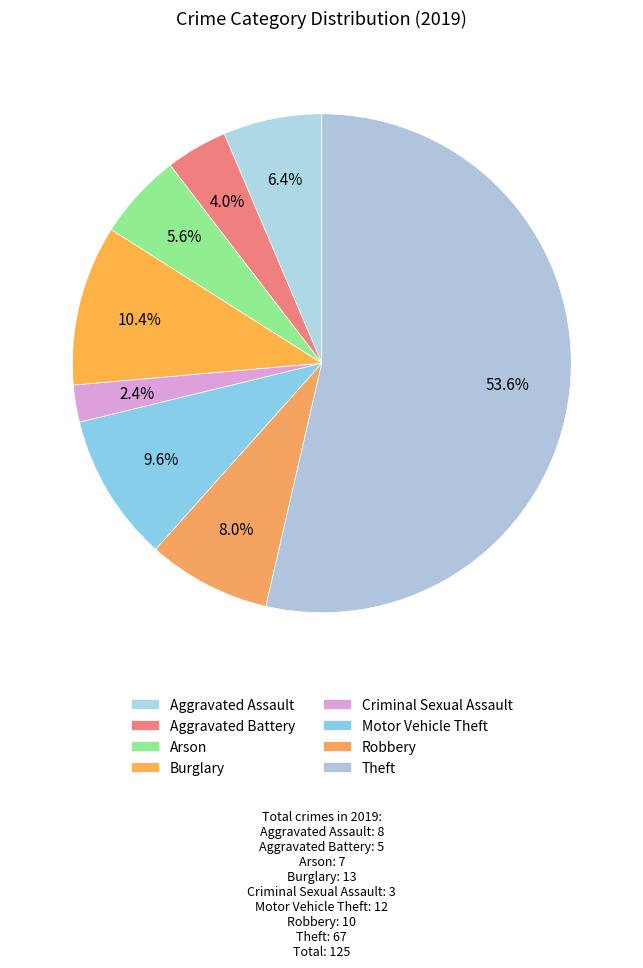

How many segments does this pie chart have?

8